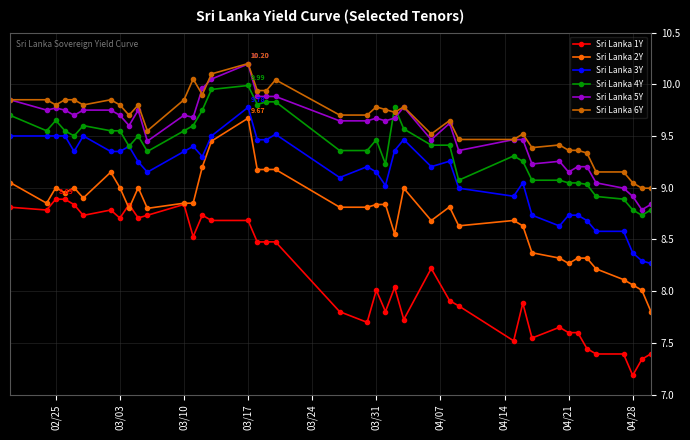

After their last crossing, which series has the higher values: Sri Lanka 4Y or Sri Lanka 6Y?

Sri Lanka 6Y